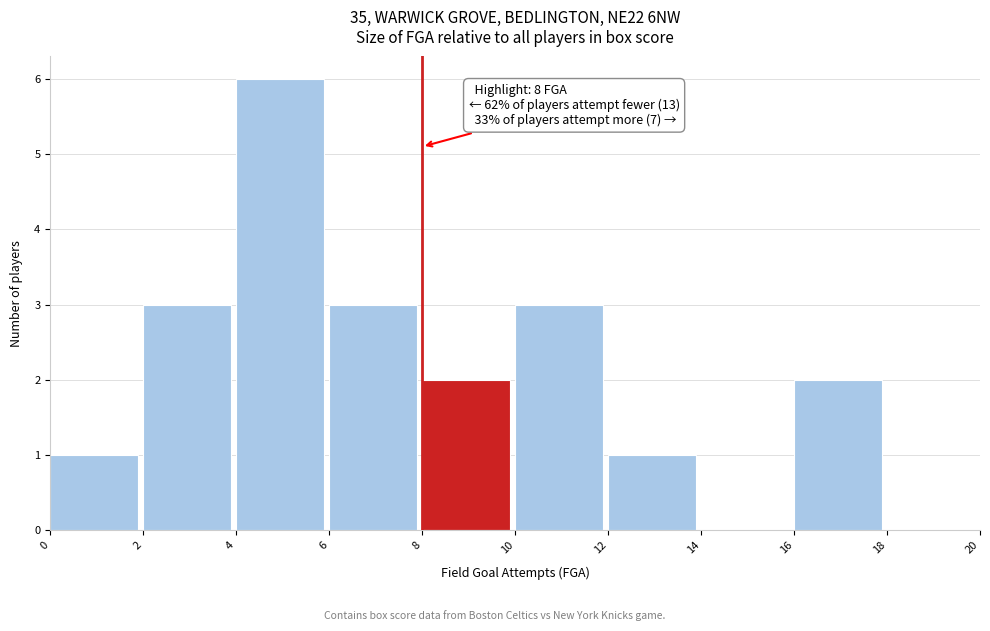

Over which range of the x-axis is the bar tallest?

4 to 6